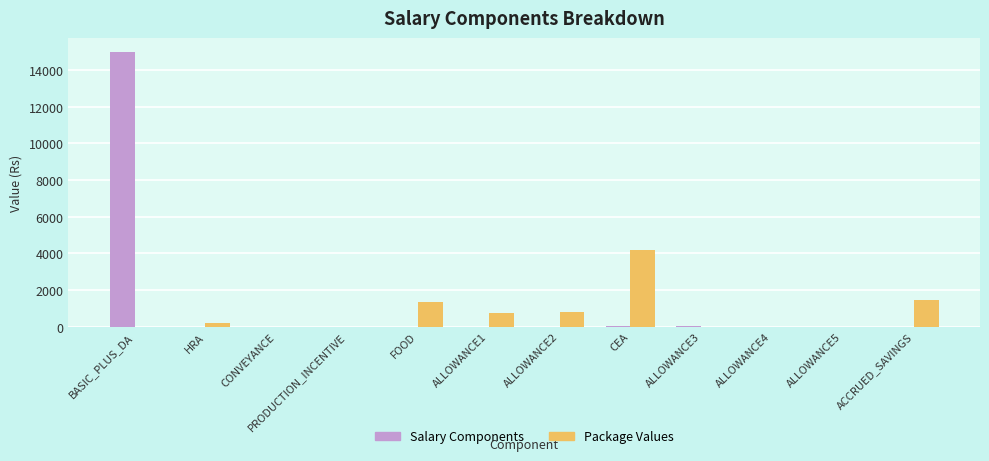

Which series has the largest range (max minus min)?

Salary Components